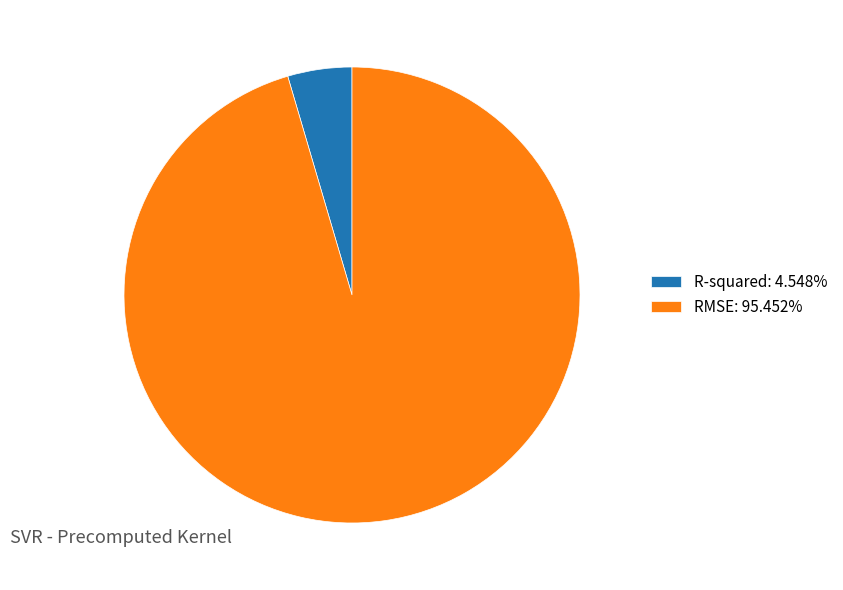

Do R-squared: 4.548% and RMSE: 95.452% together represent more than half of the pie?

Yes